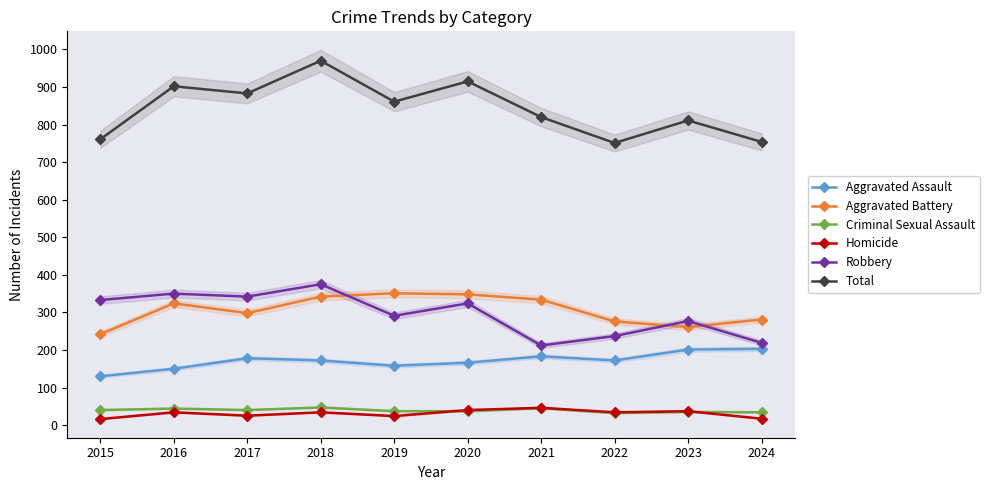

What is the sum of the Homicide values at 2022 and 2023?

71